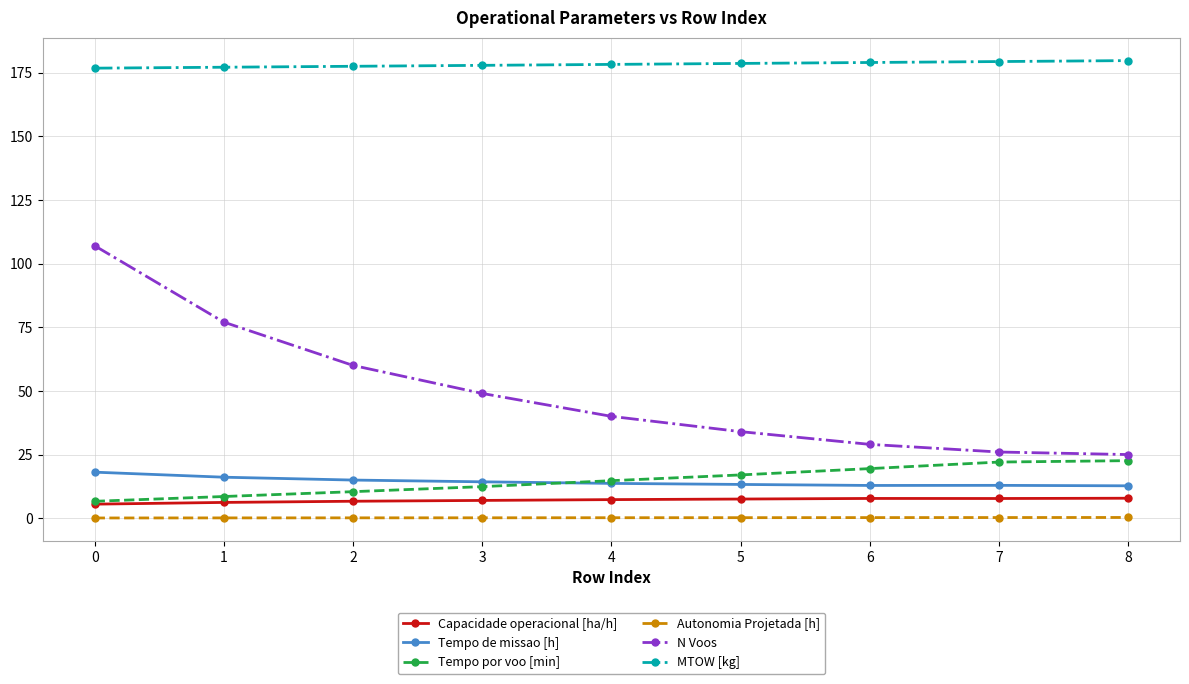

What is the value of the Autonomia Projetada [h] point at the 8th from the left?

0.3